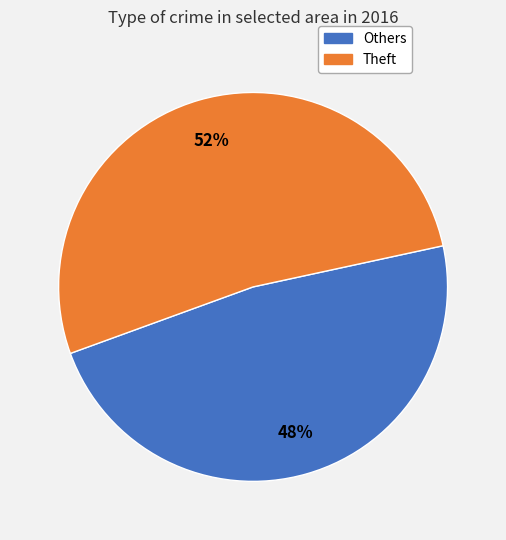

Does any single category account for the majority?

Yes